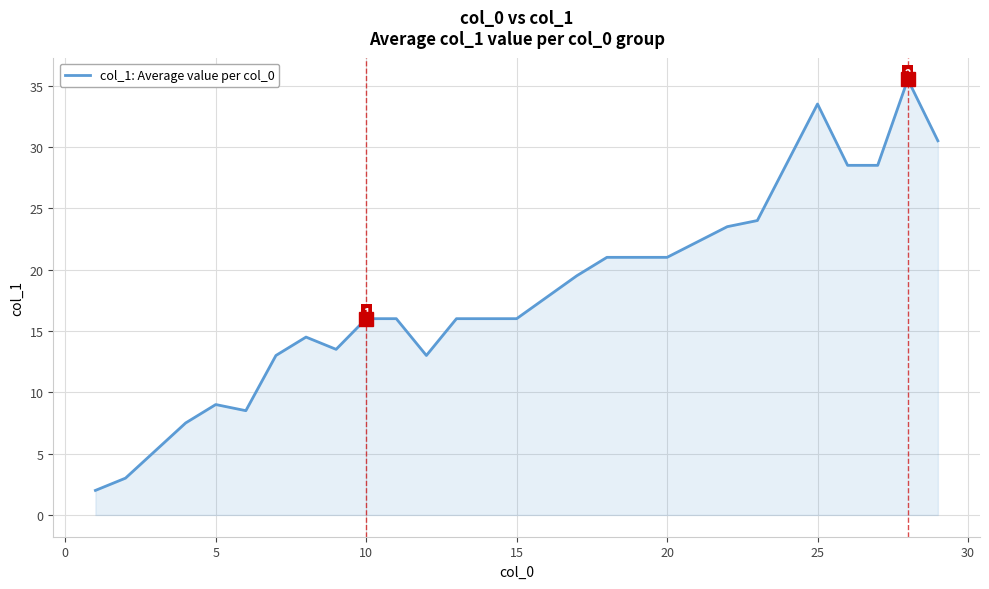

What is the smallest value displayed?

2.0